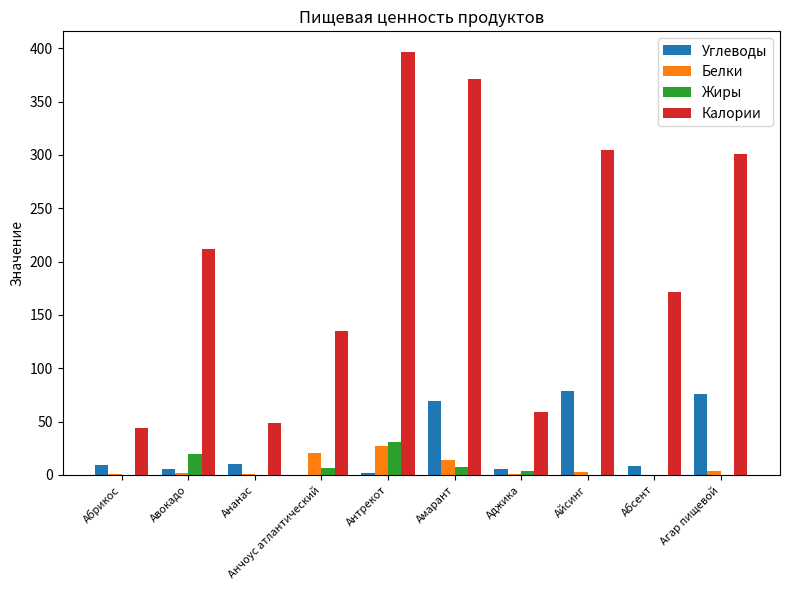

Which series has the largest total across all categories?

Калории